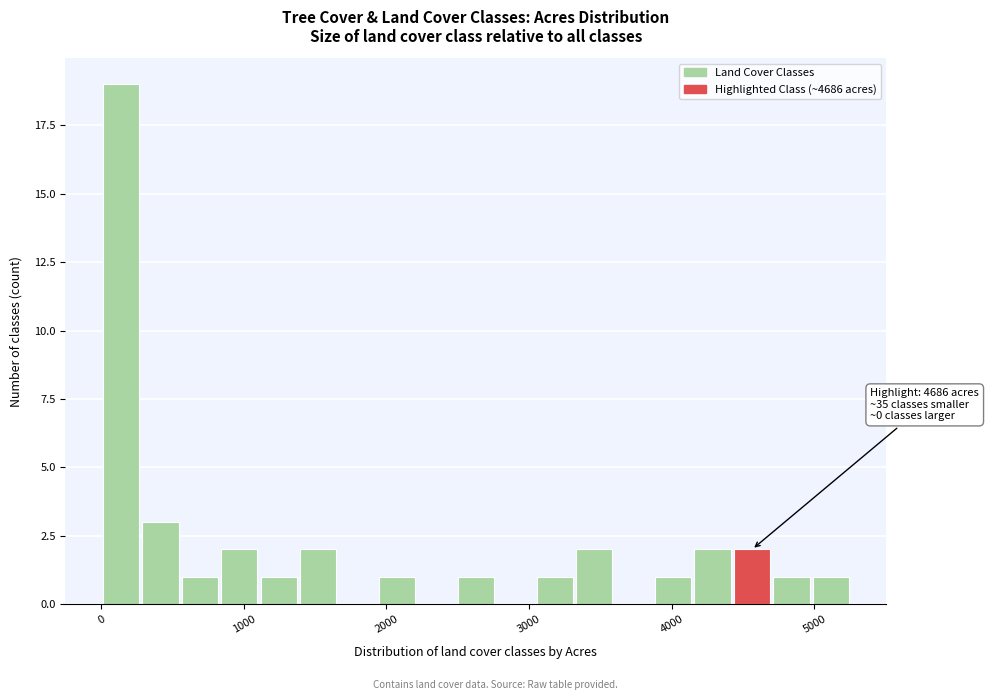

Read against the x-axis, roughly where is the centre of the tallest bar?

100